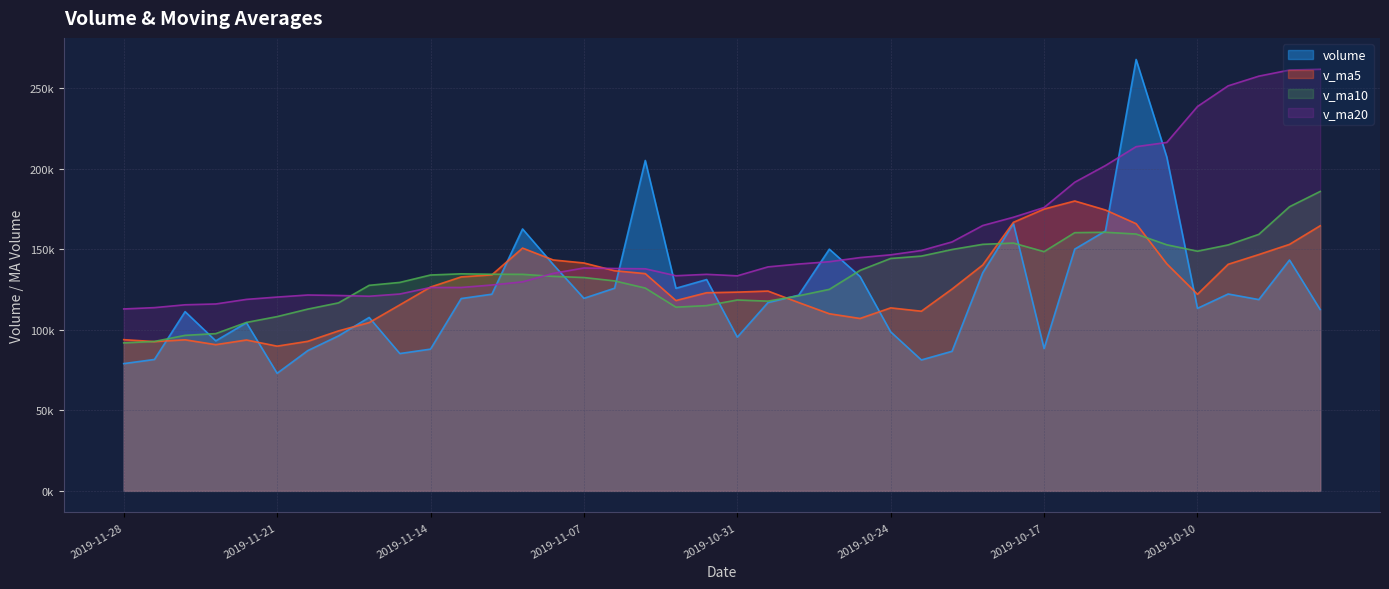

Which category has the lowest value in the v_ma5 series?

2019-11-21